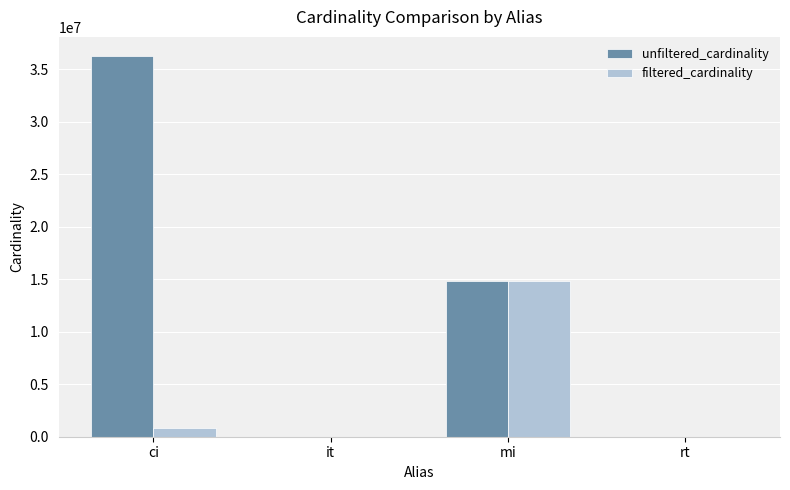

At which category is the sum across all series the highest?

ci